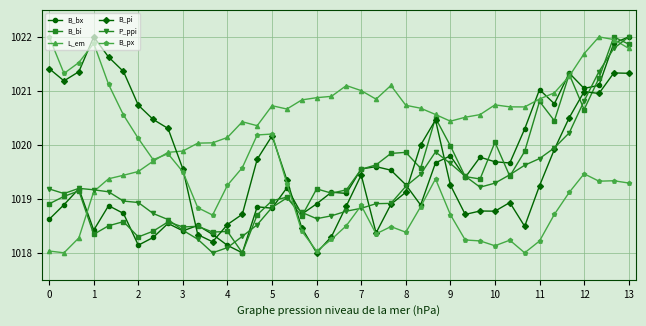

What is the lowest value of the B_bi series?

1018.0